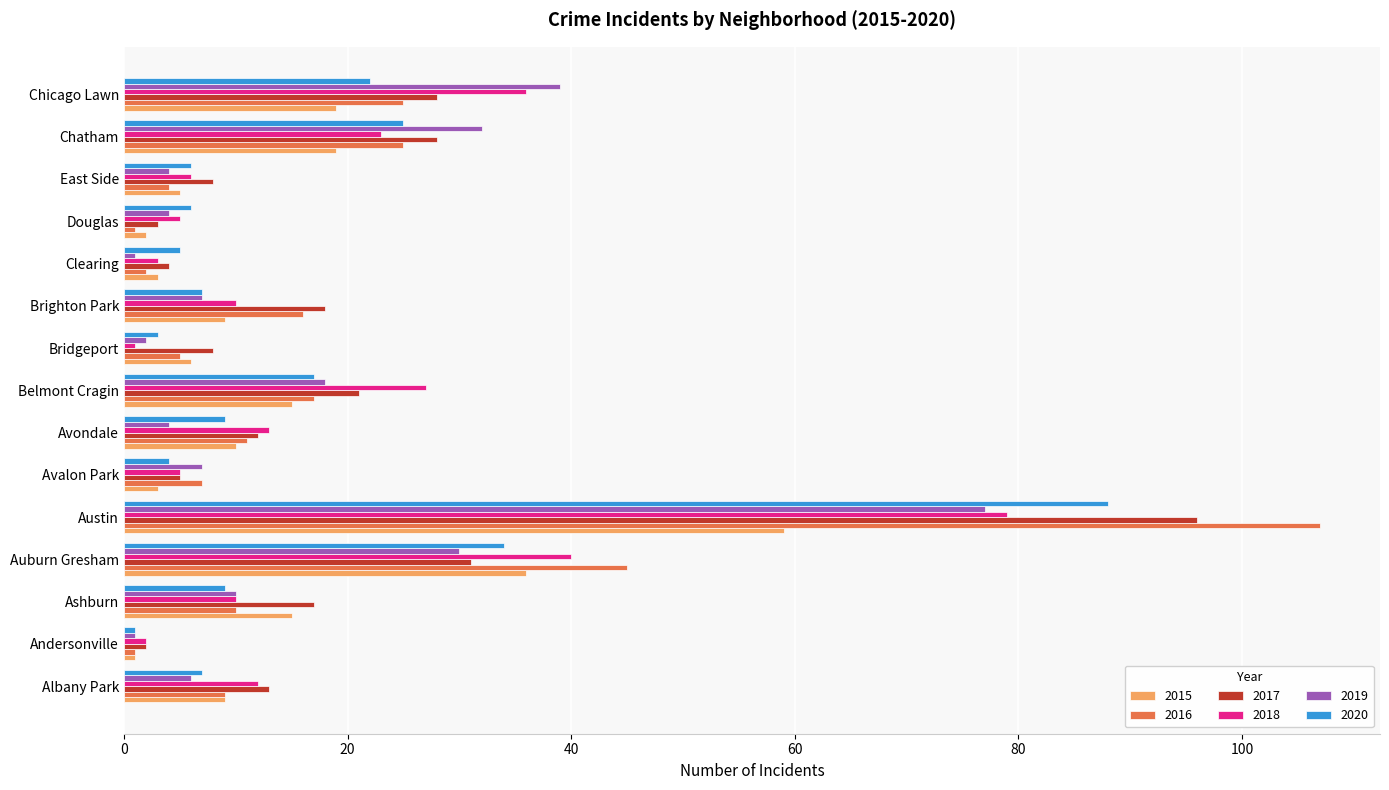

Is it true that 2016 equals 10 at Ashburn?

True